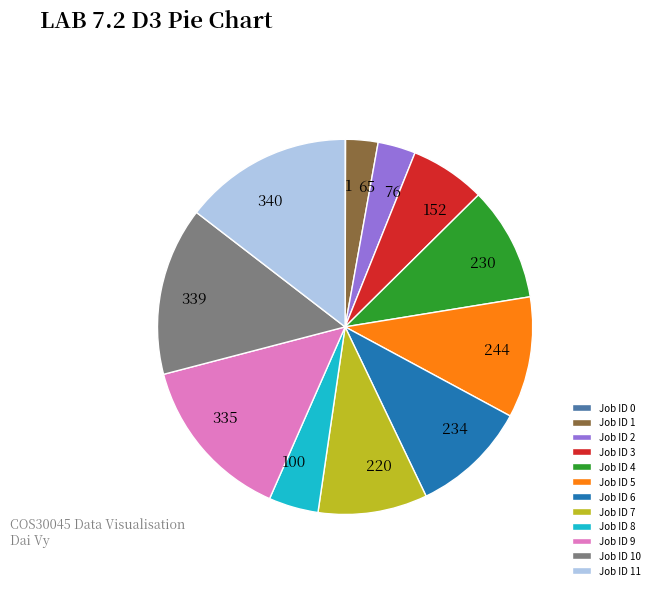

Combined, do Job ID 2 and Job ID 1 account for over 50%?

No